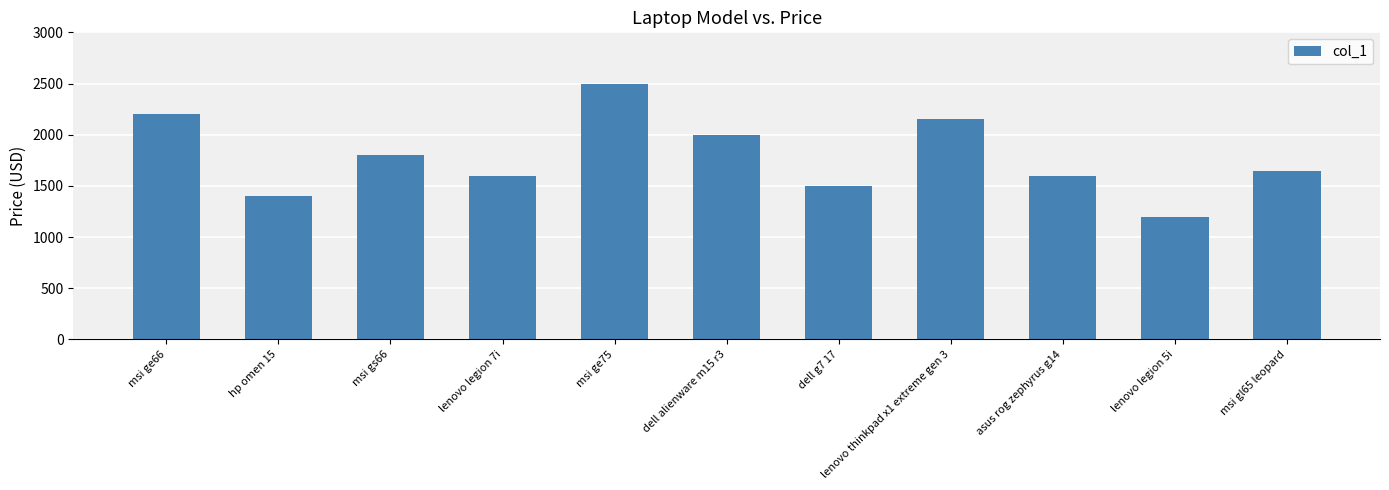

What is the ratio of the value at asus rog zephyrus g14 to the value at dell alienware m15 r3?

0.8